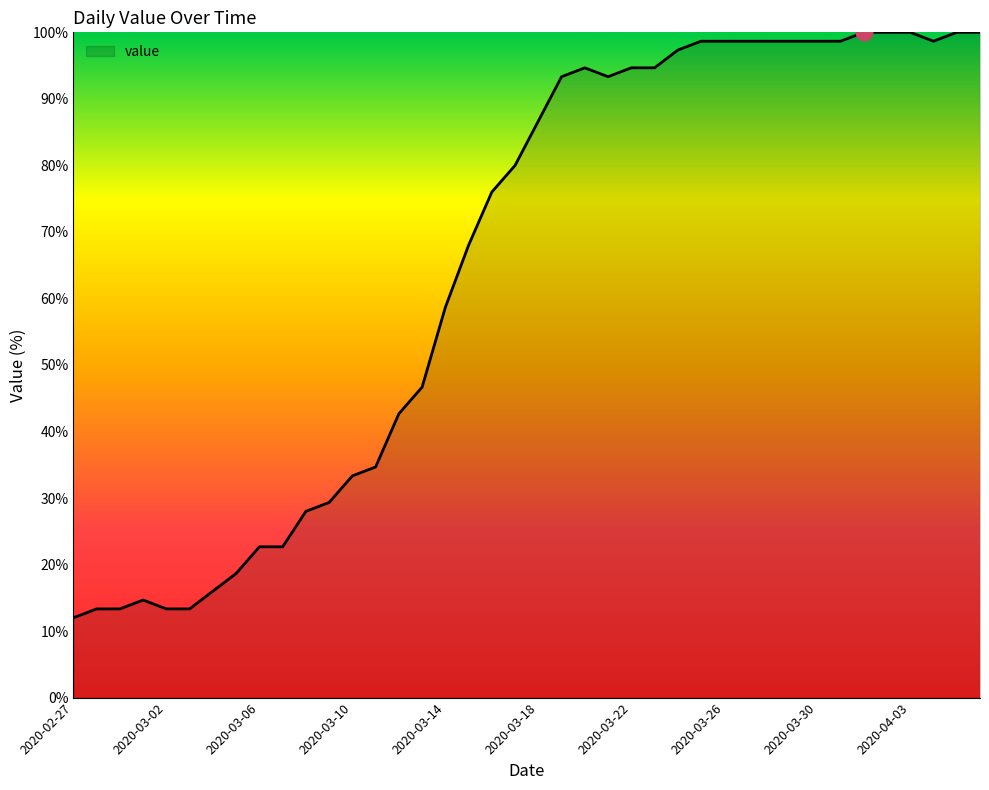

What is the maximum value shown in the chart?

100.0